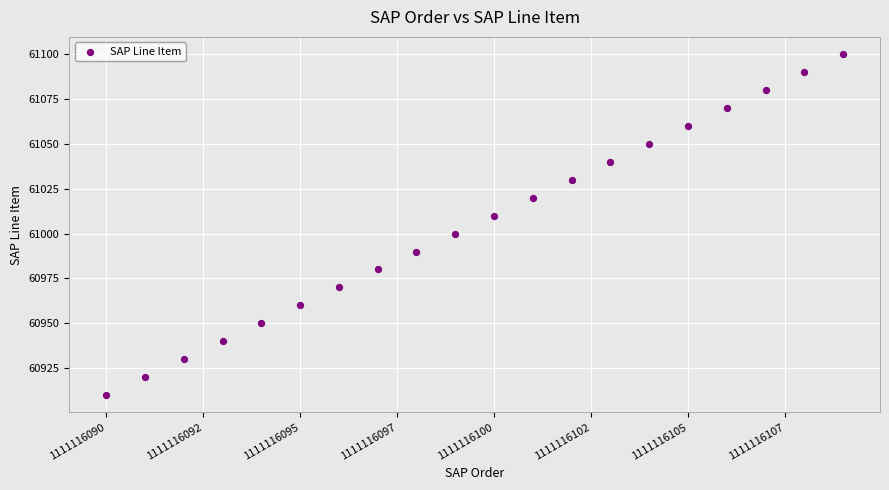

What is the range of X values (max minus min)?

19